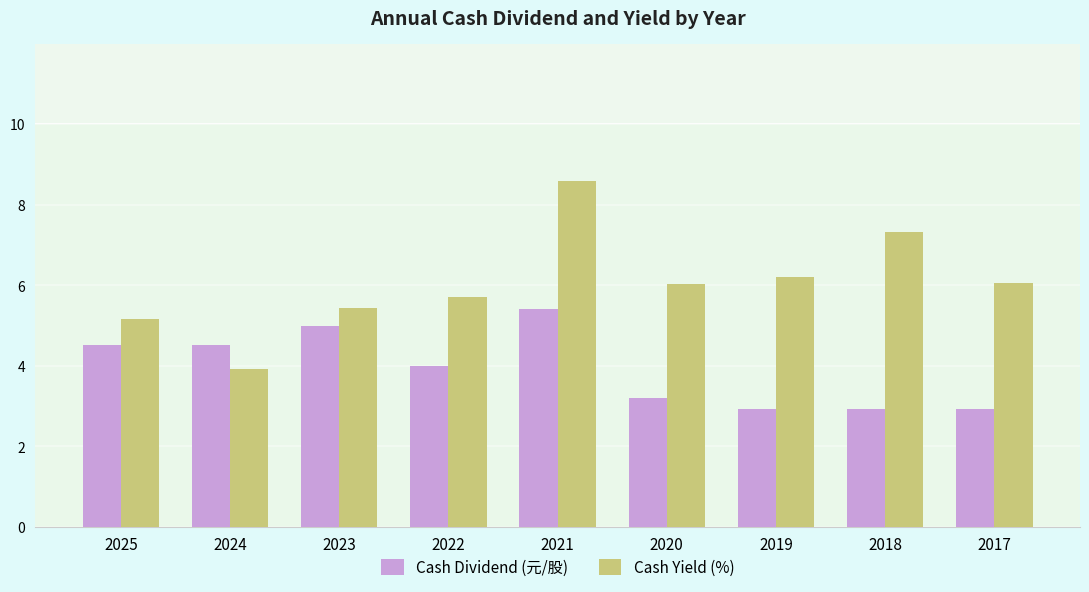

At which label is Cash Dividend (元/股) closest to 4?

2022